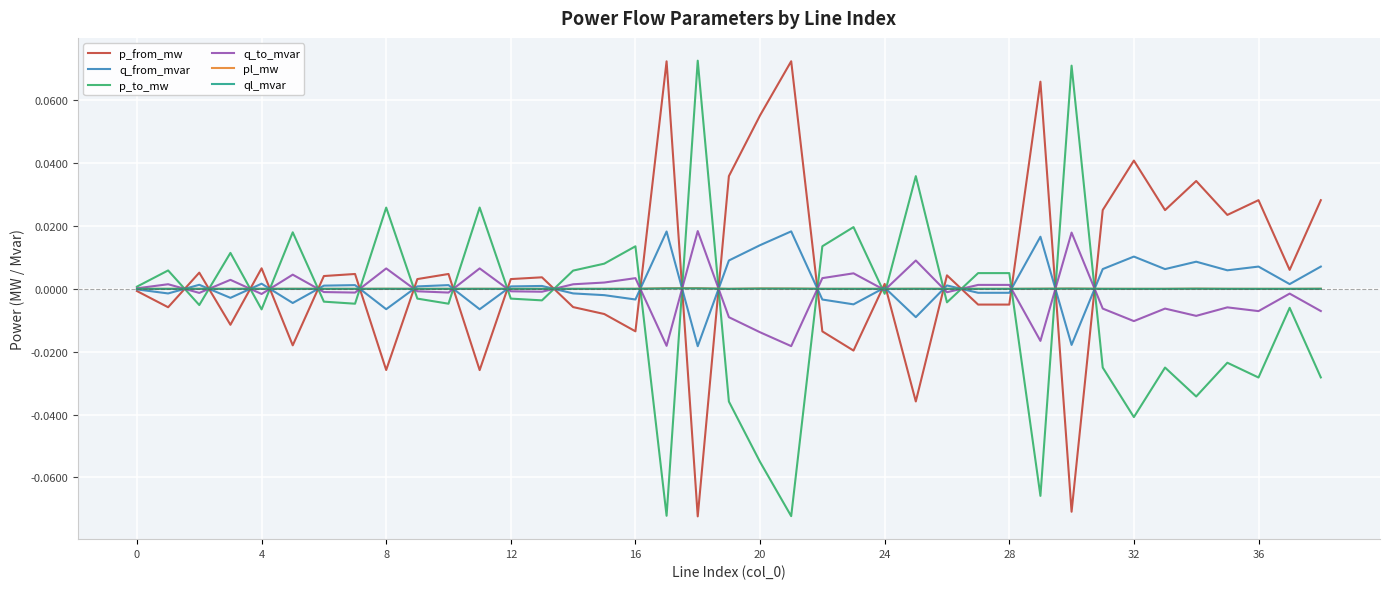

Which label corresponds to the smallest value in the chart?

18